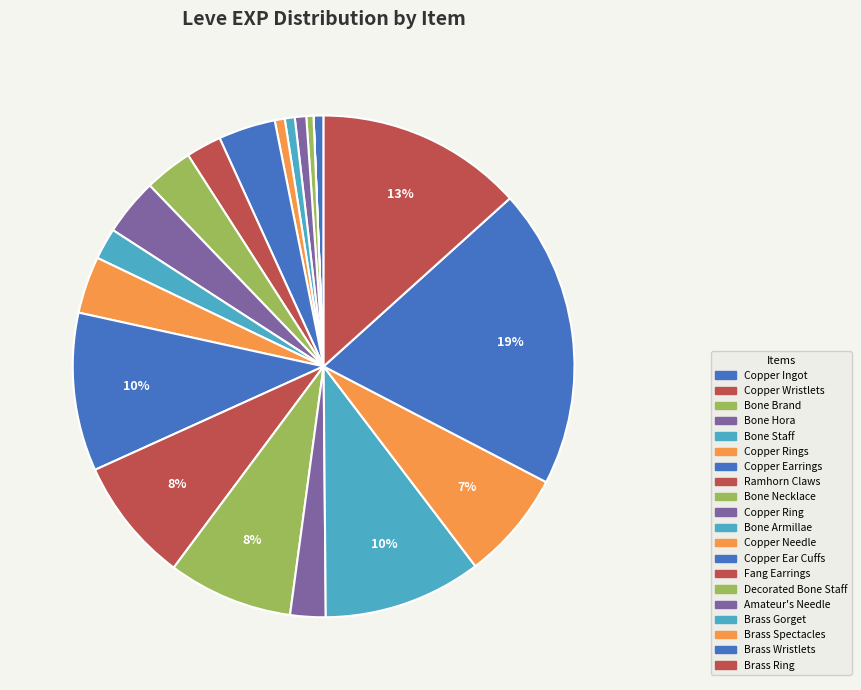

Does any single category account for the majority?

No